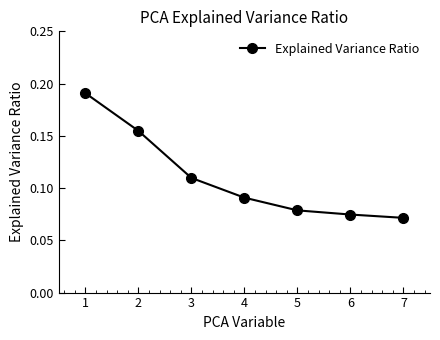

How many values are between 0 and 1?

7